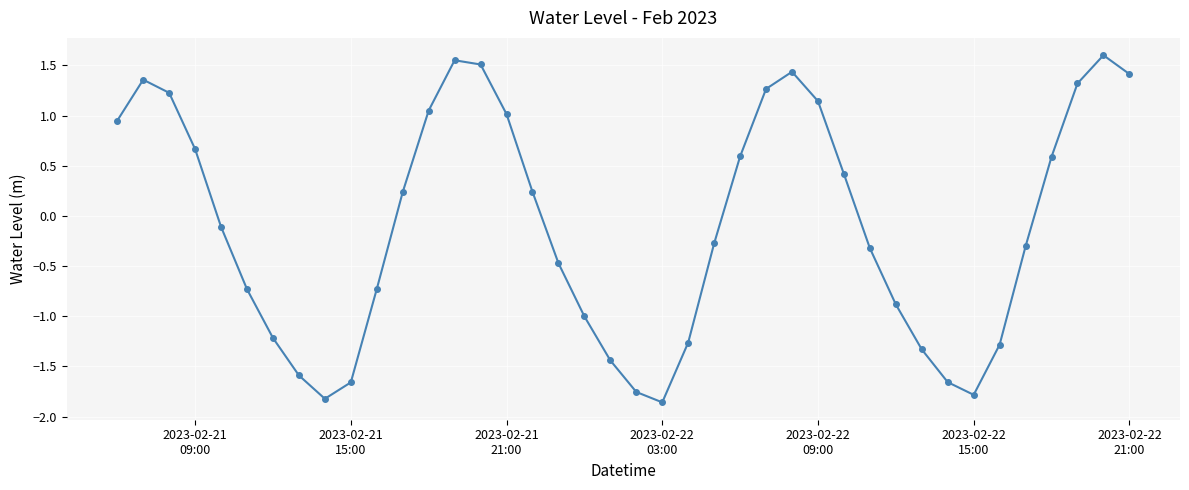

True or false: there are more than 0 points higher than both neighbors.

True